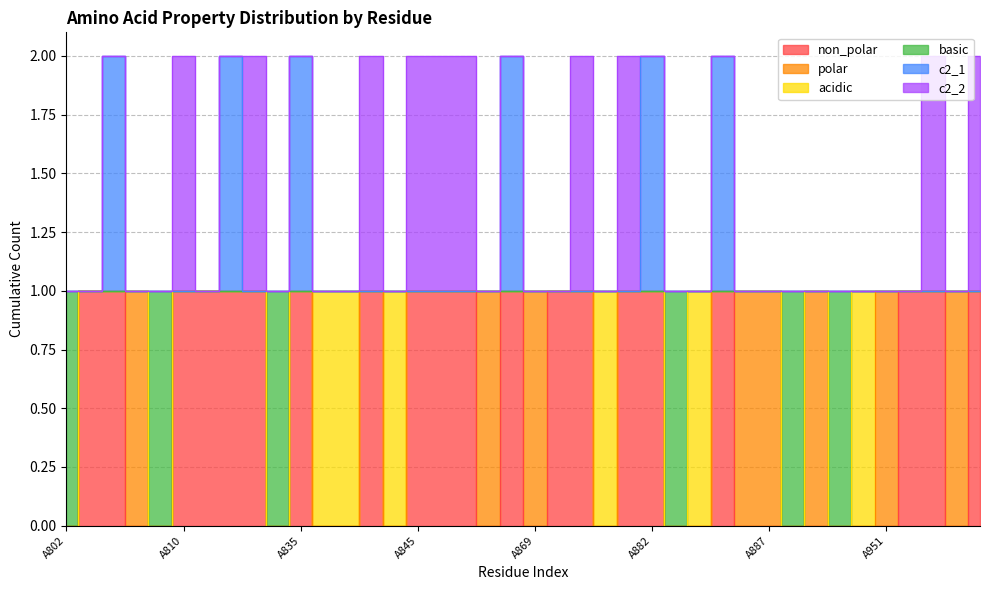

What is the maximum value for basic?

1